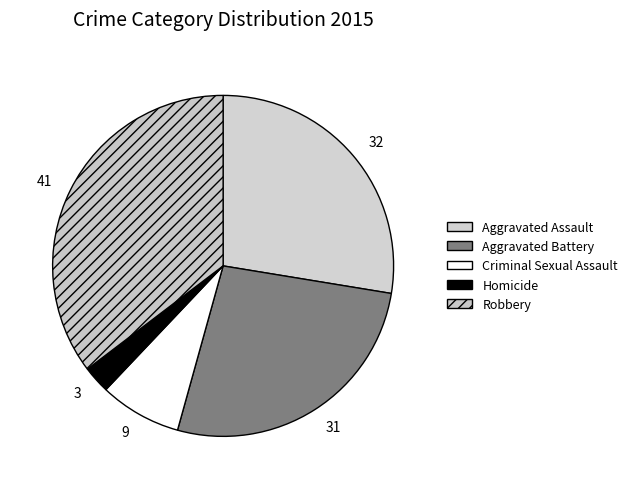

To the nearest percent, what portion does Robbery represent?

35%